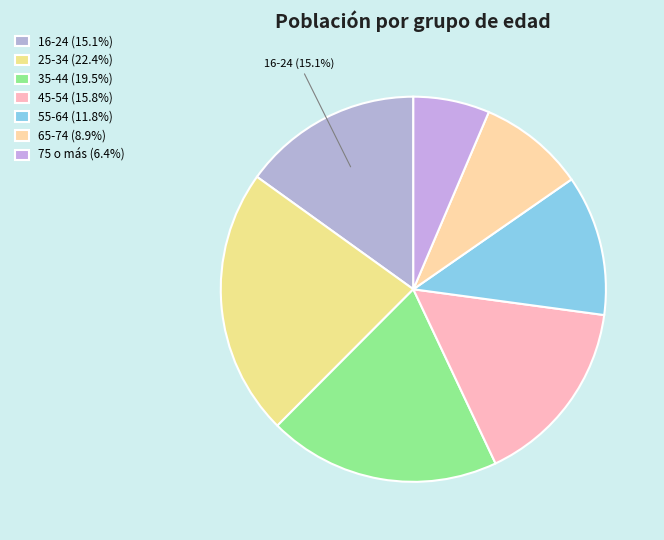

What is the change in value from 16-24 to 75 o más?

-284181